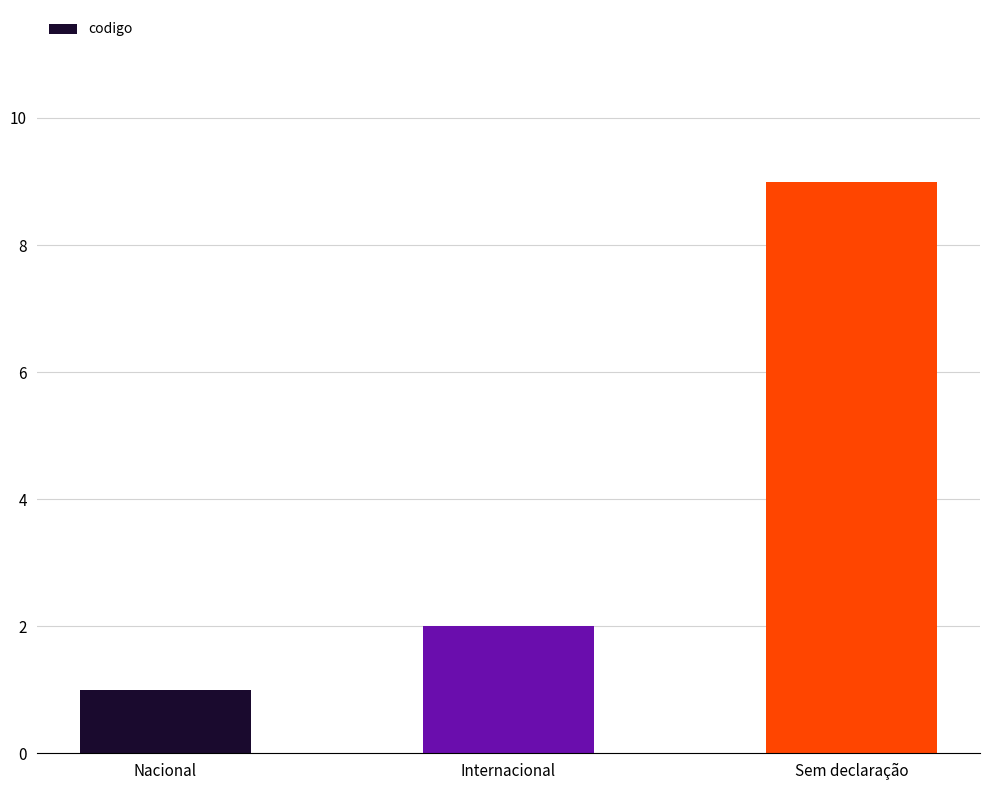

True or false: the data shows 3 at Internacional.

False